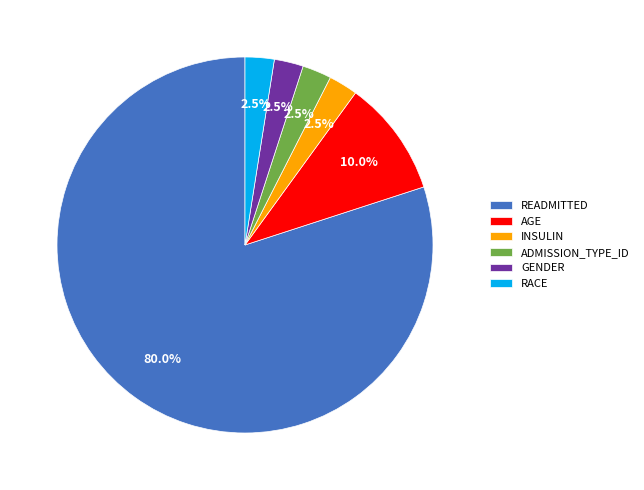

Count the number of slices in the pie.

6